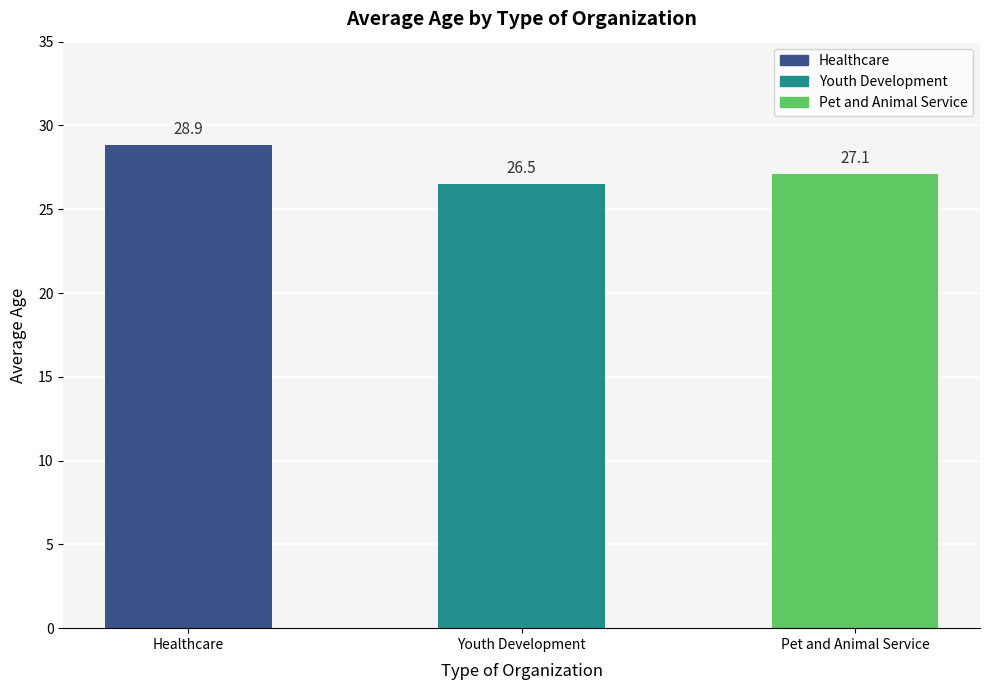

What is the difference between the second highest and minimum values?

0.6